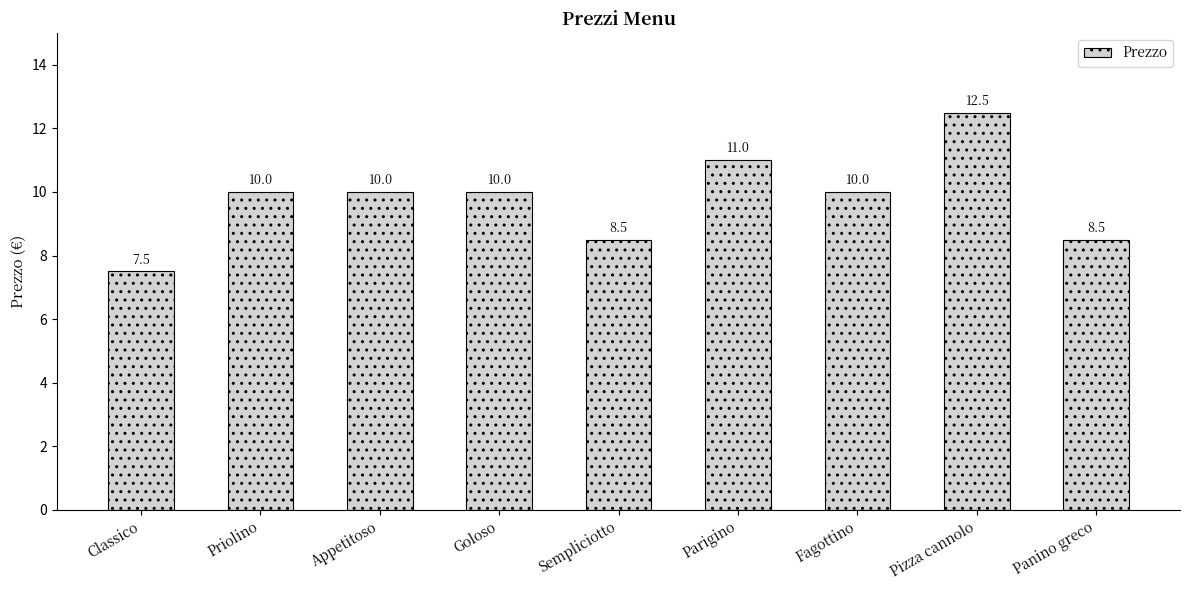

What is the change in value from Classico to Pizza cannolo?

+5.0